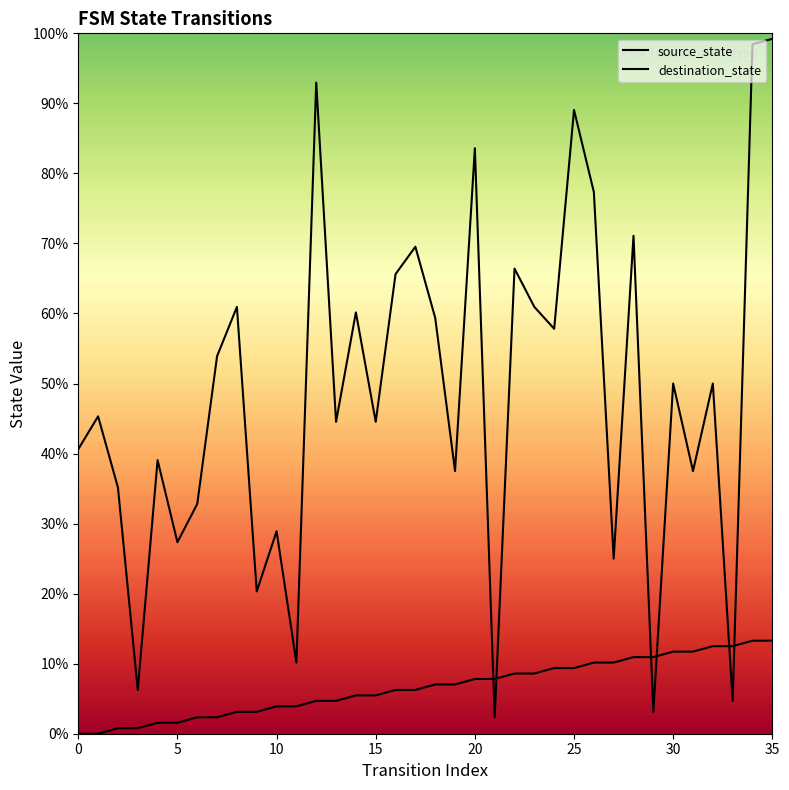

What is the approximate value of source_state at 17?

6.2